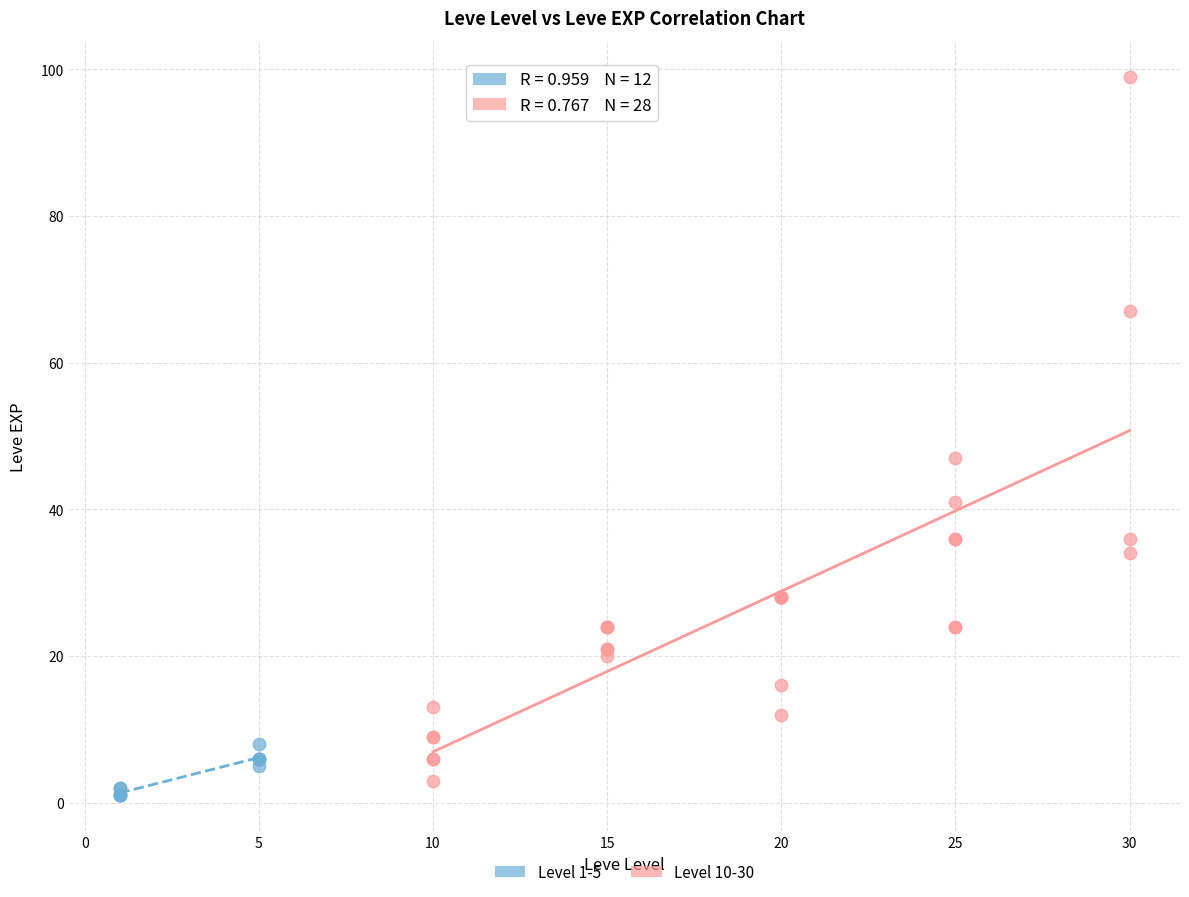

What are all the series names shown in the legend?

Level 1-5, Level 10-30